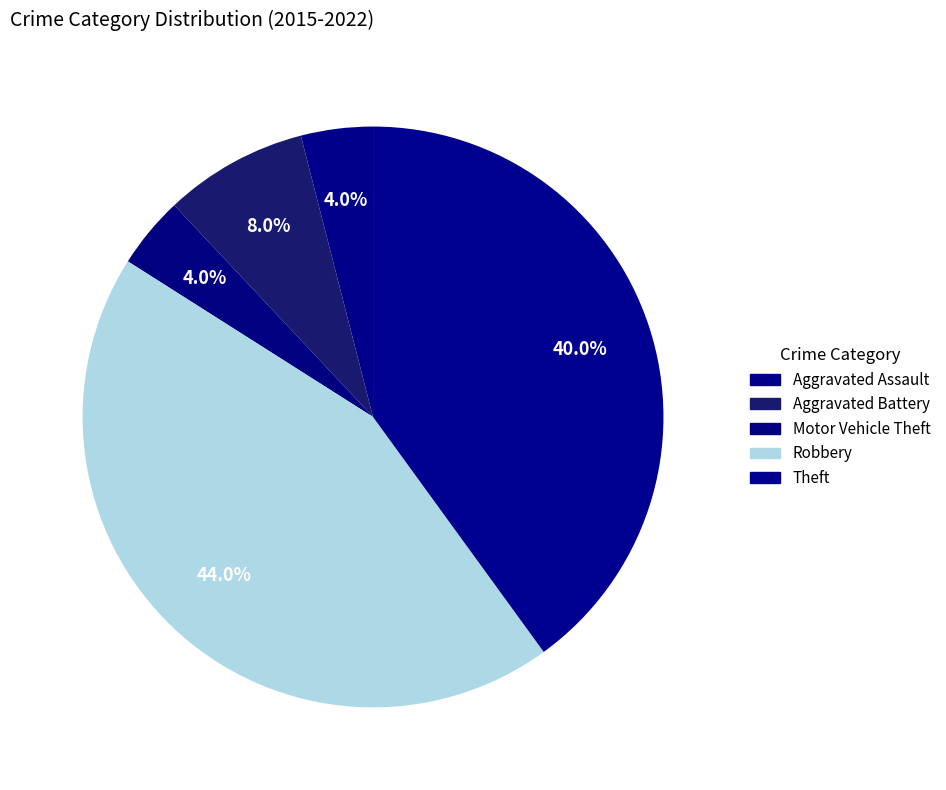

To the nearest percent, what portion does Theft represent?

40%